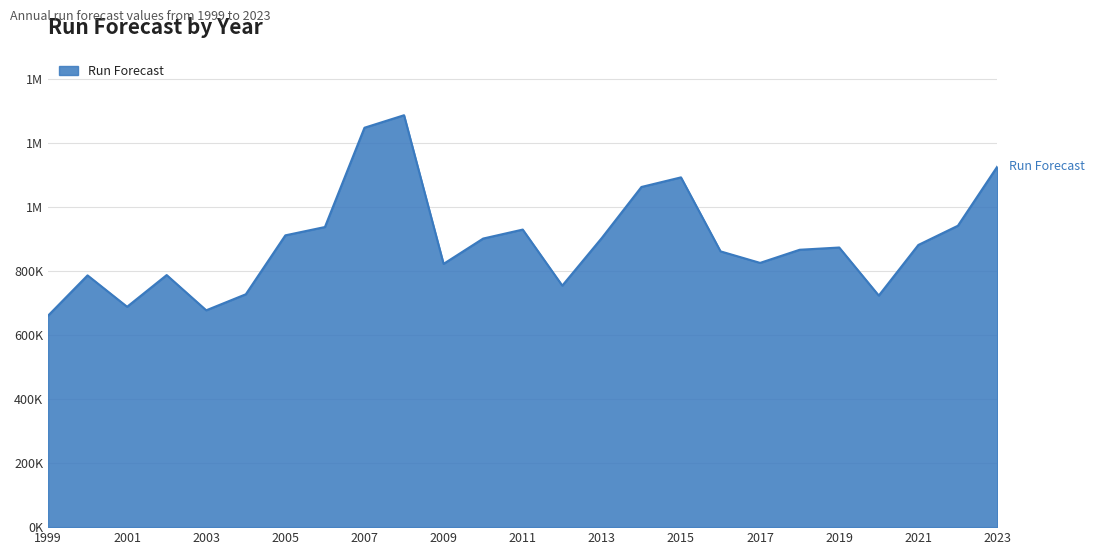

Does the chart display data point markers on the line(s)?

No